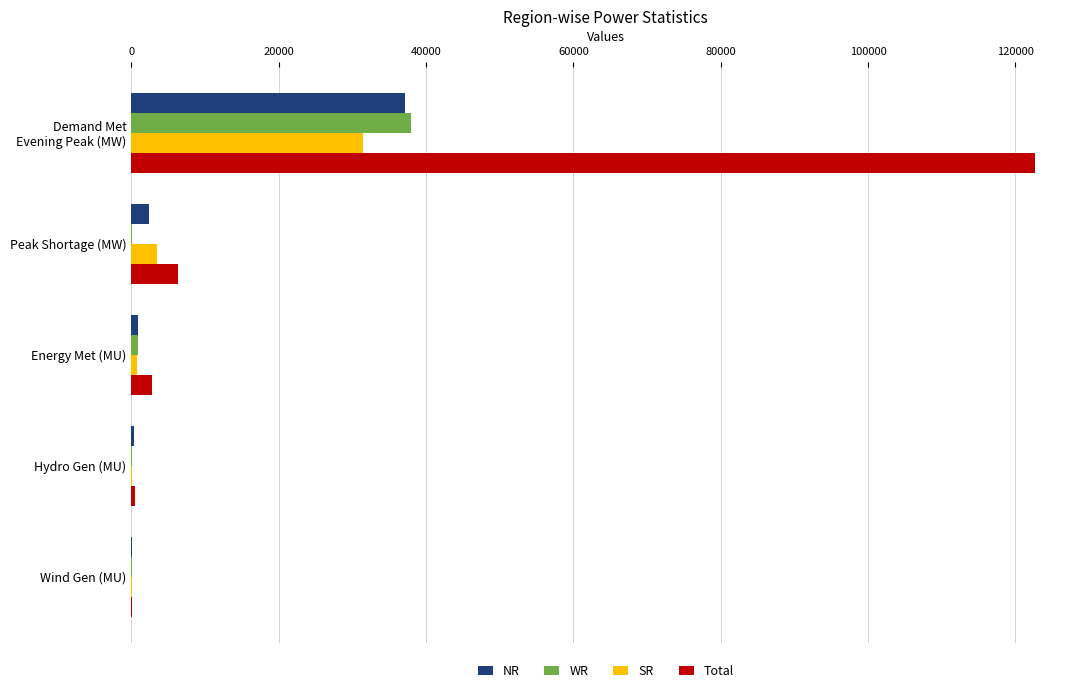

At which label is Total closest to 61373?

Peak Shortage (MW)